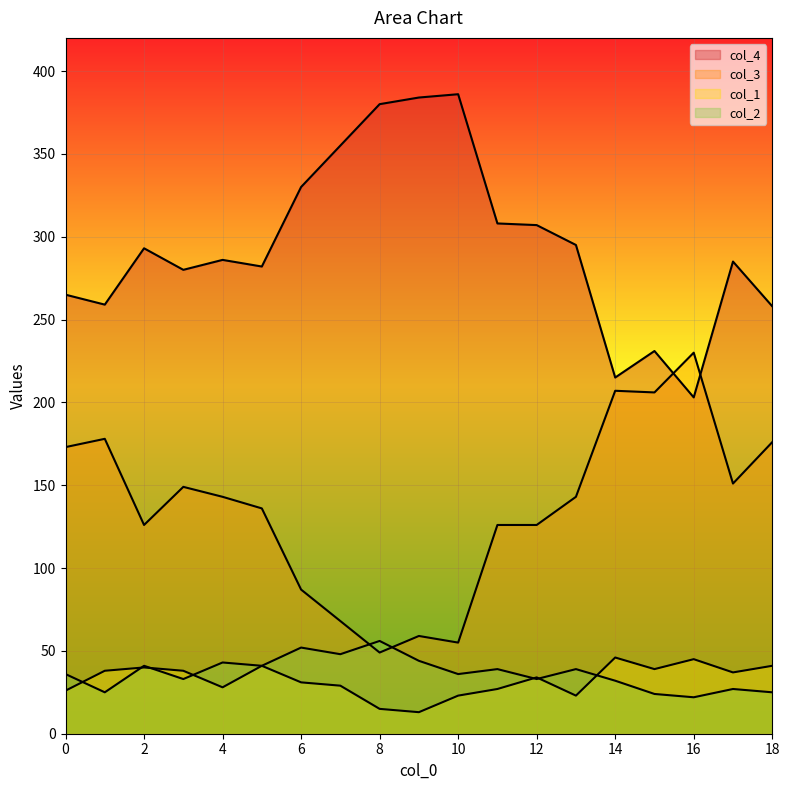

Reading left to right, transcribe all the data shown in this chart.

col_4: 265	259	293	280	286	282	330	355	380	384	386	308	307	295	215	231	203	285	258
col_1: 26	38	40	38	28	41	31	29	15	13	23	27	34	23	46	39	45	37	41
col_3: 173	178	126	149	143	136	87	68	49	59	55	126	126	143	207	206	230	151	176
col_2: 36	25	41	33	43	41	52	48	56	44	36	39	33	39	32	24	22	27	25